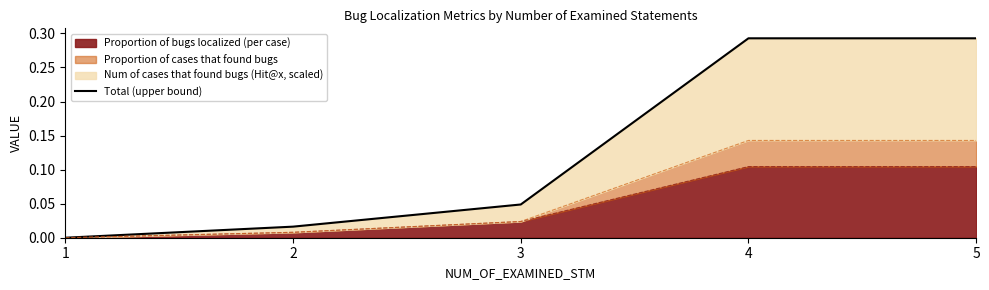

Is it true that the value at 4 is 0.5?

False